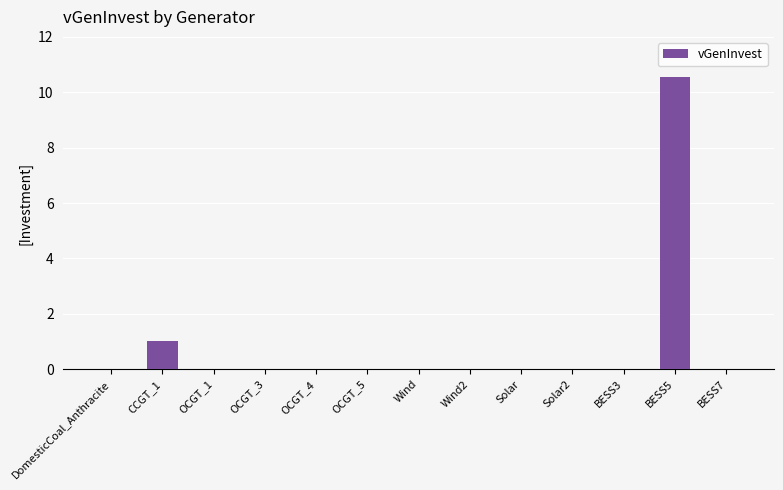

What is the sum of the values at BESS7 and CCGT_1?

1.0